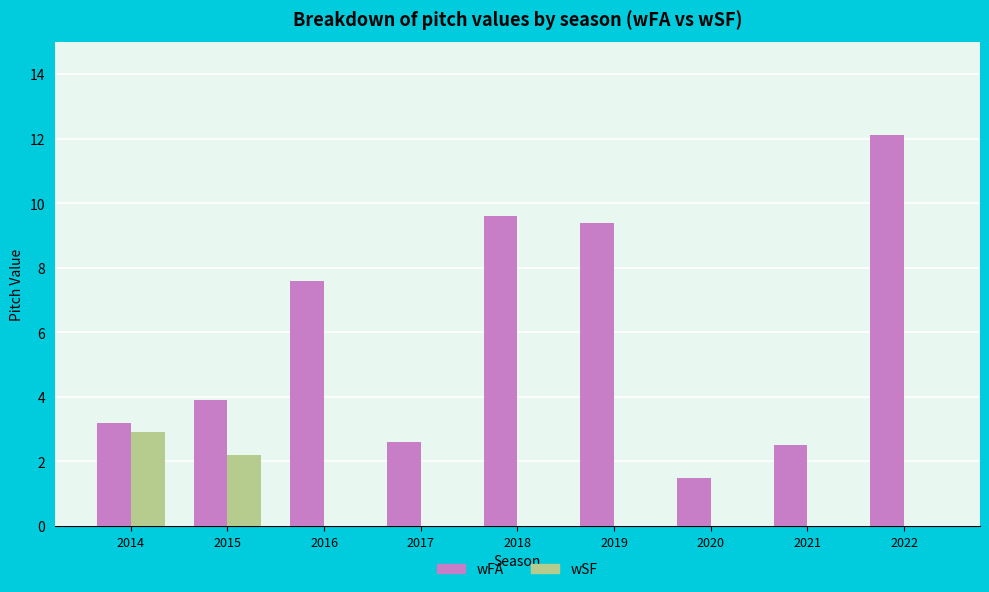

How many groups of bars are there?

9